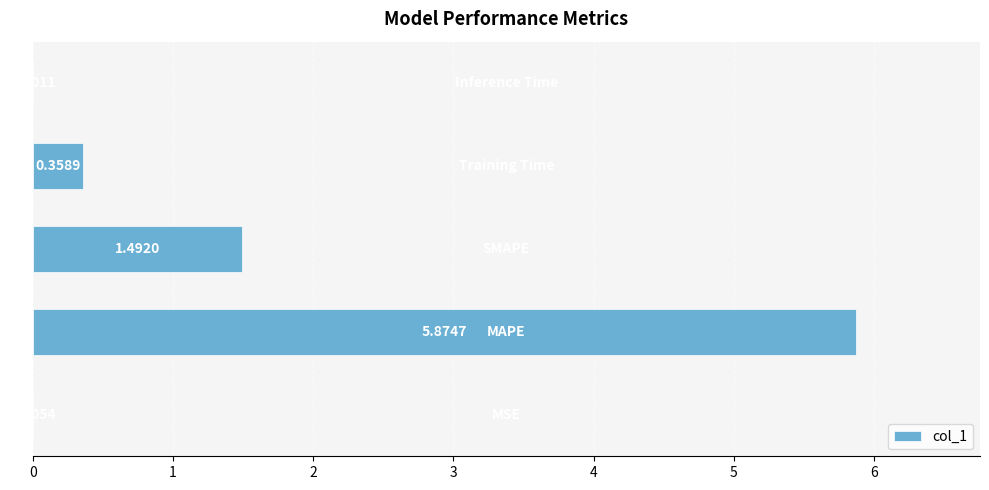

What is the sum of all values?

7.7